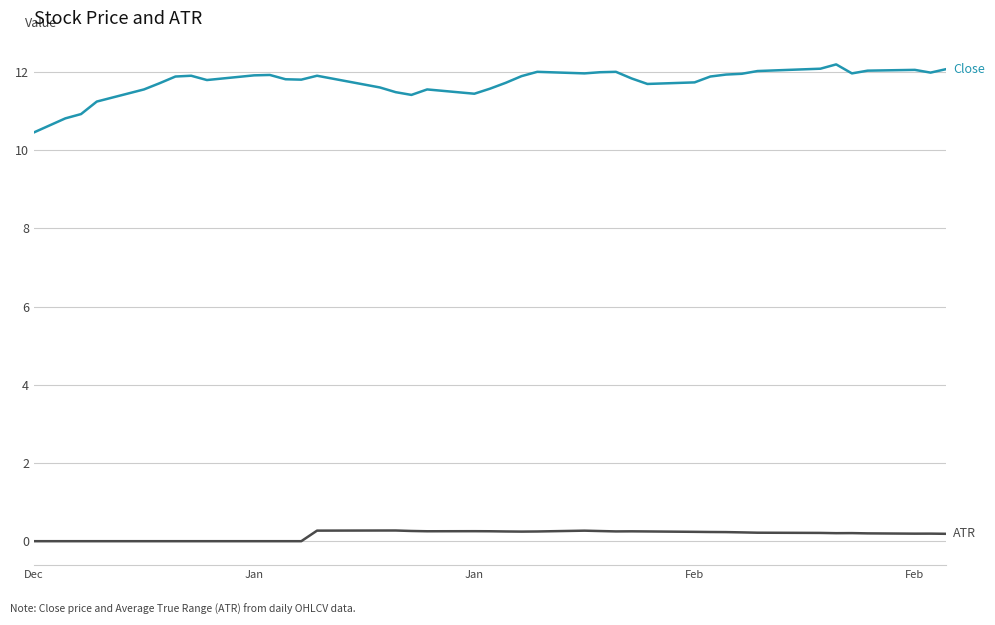

How many lines are shown in the chart?

2